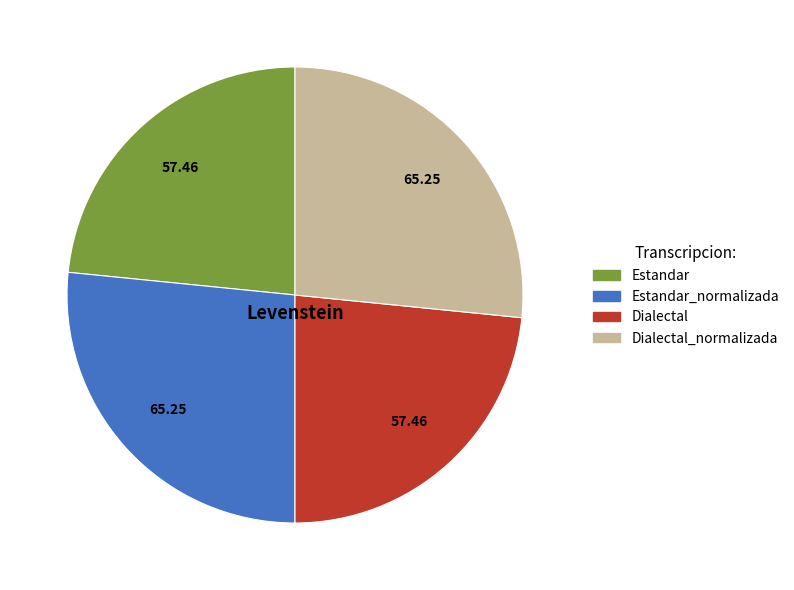

Is there any slice that represents more than half of the pie?

No